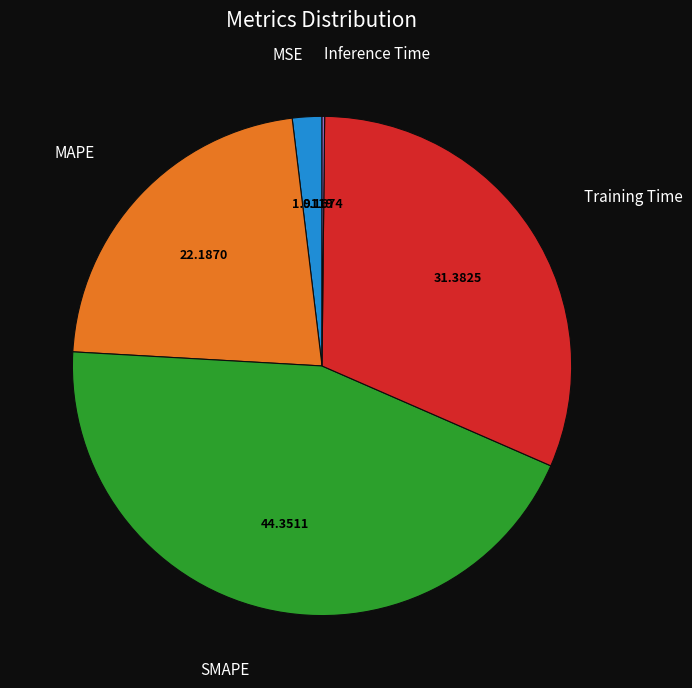

Does any single category account for the majority?

No